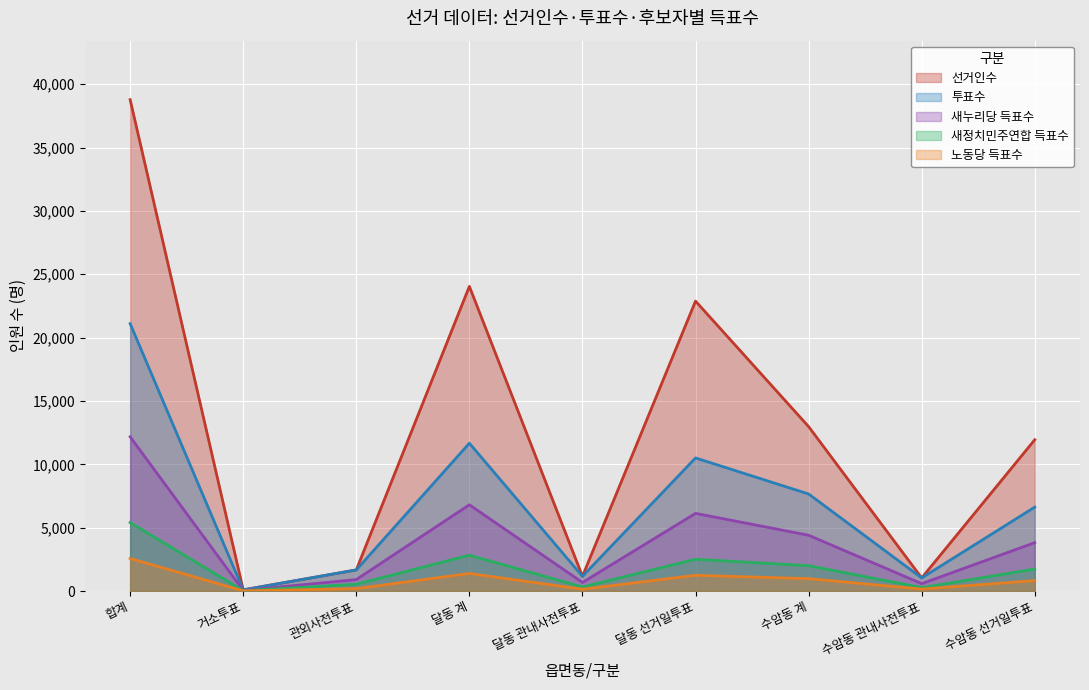

What is the label of the 1st point from the right?

수암동 선거일투표